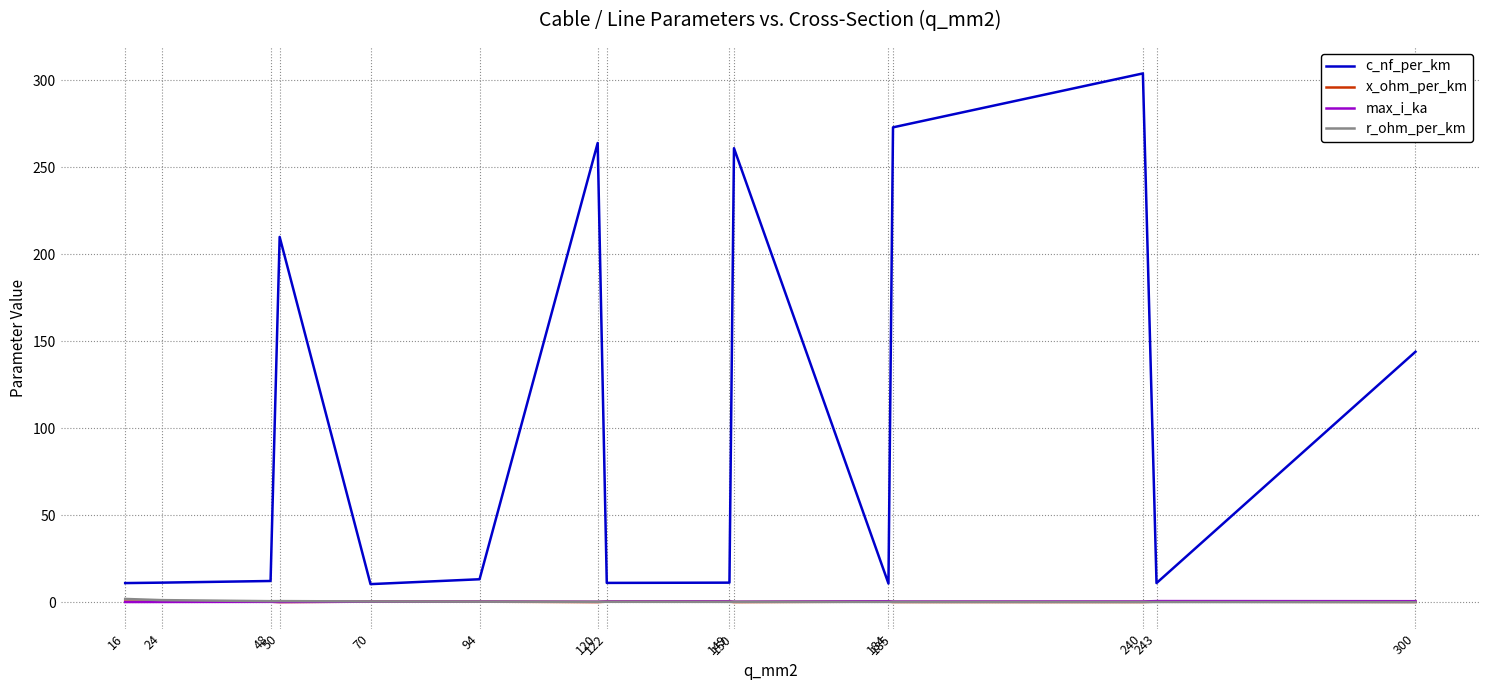

What are all the series names shown in the legend?

c_nf_per_km, x_ohm_per_km, max_i_ka, r_ohm_per_km